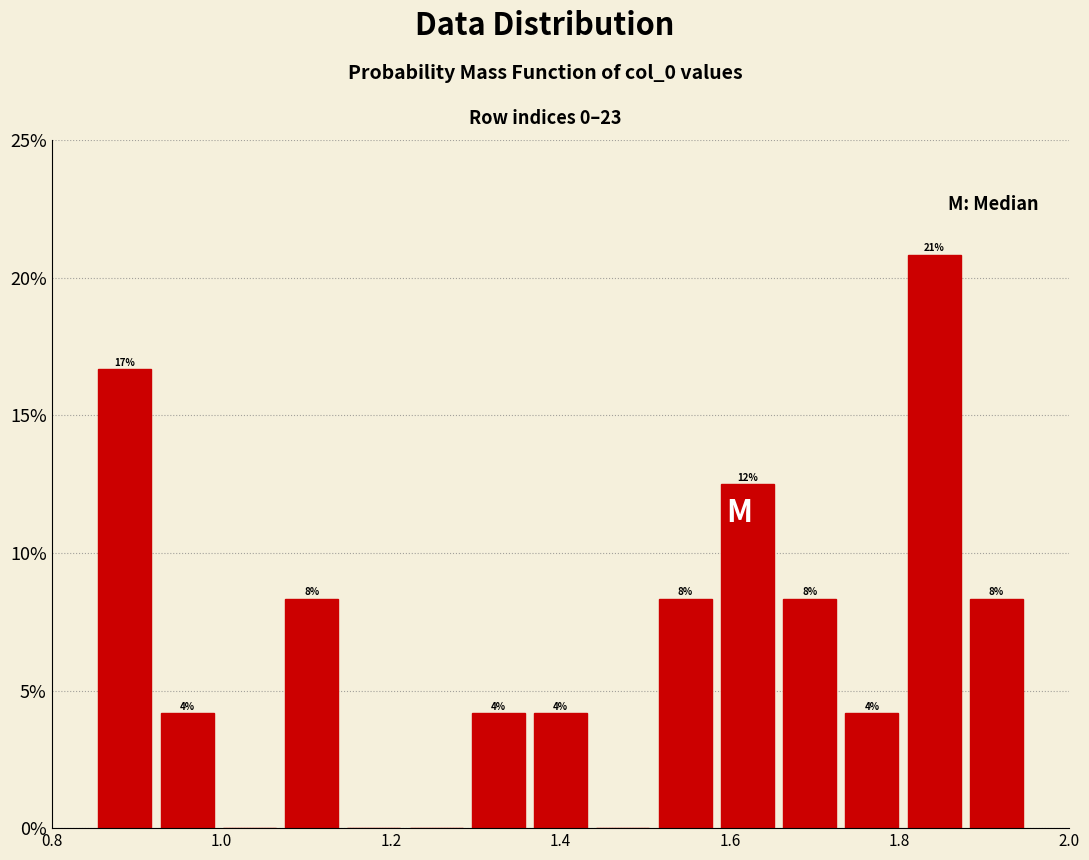

Read against the x-axis, roughly where is the centre of the tallest bar?

1.84